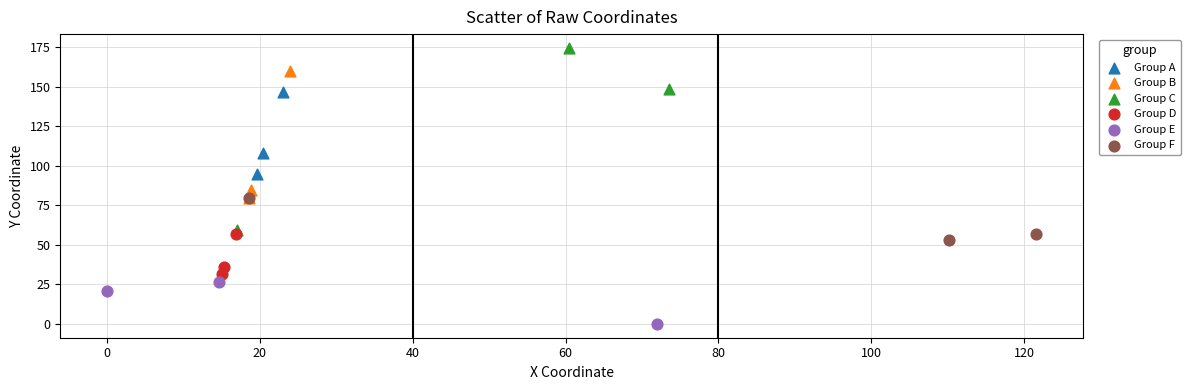

Which series has the largest Y range (max minus min)?

Group C